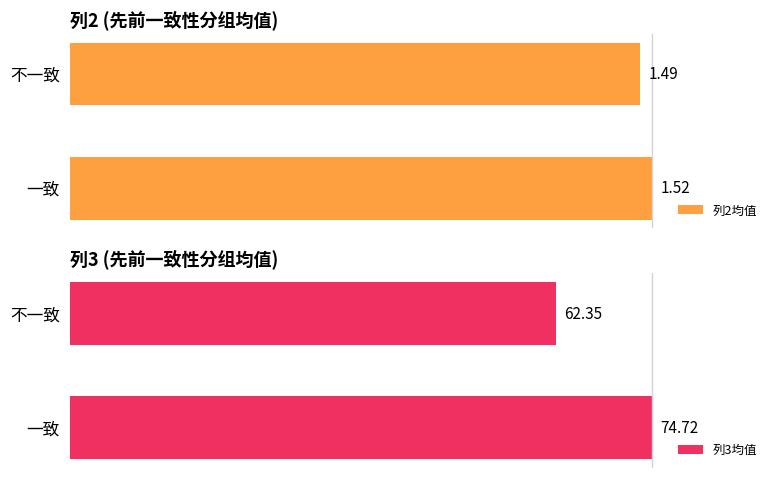

Does the chart contain any negative values?

No